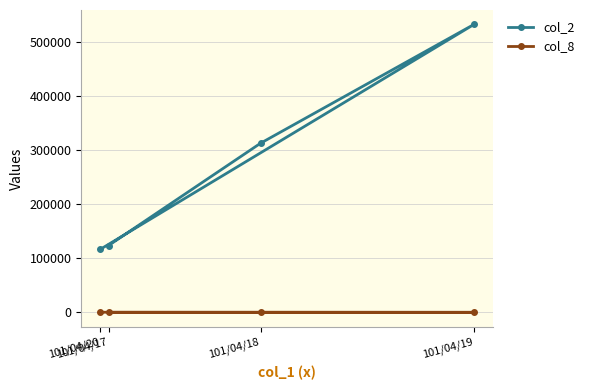

What is the lowest value of the col_2 series?

116390